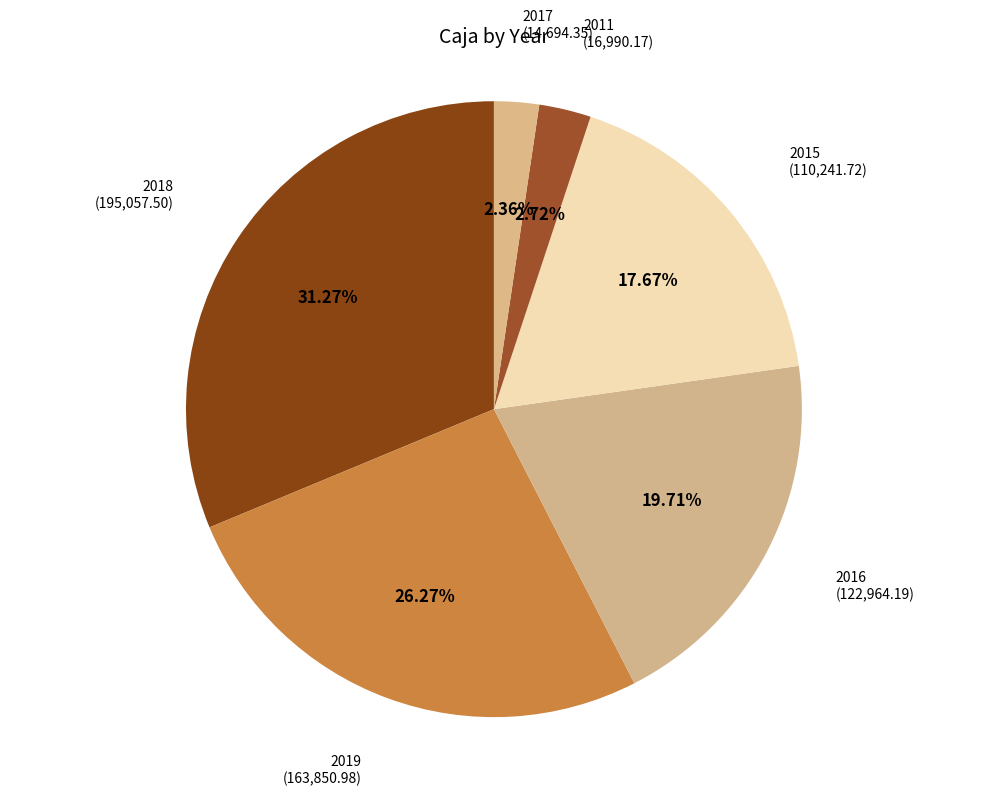

Count the number of slices in the pie.

6